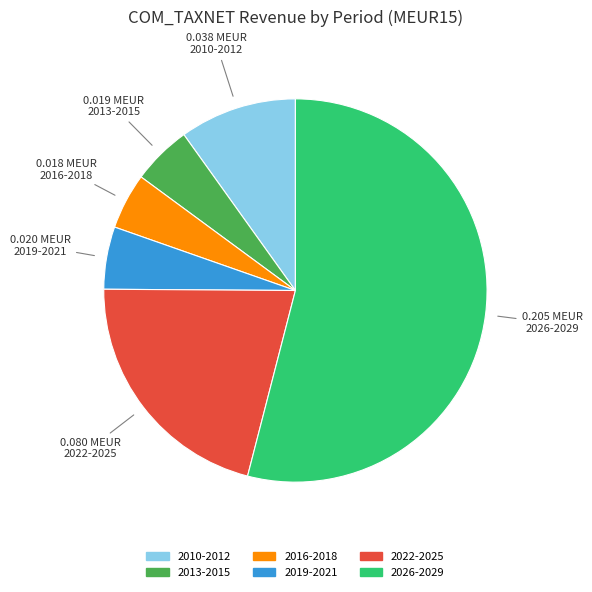

Is it true that 2022-2025 is 35% of the pie?

False